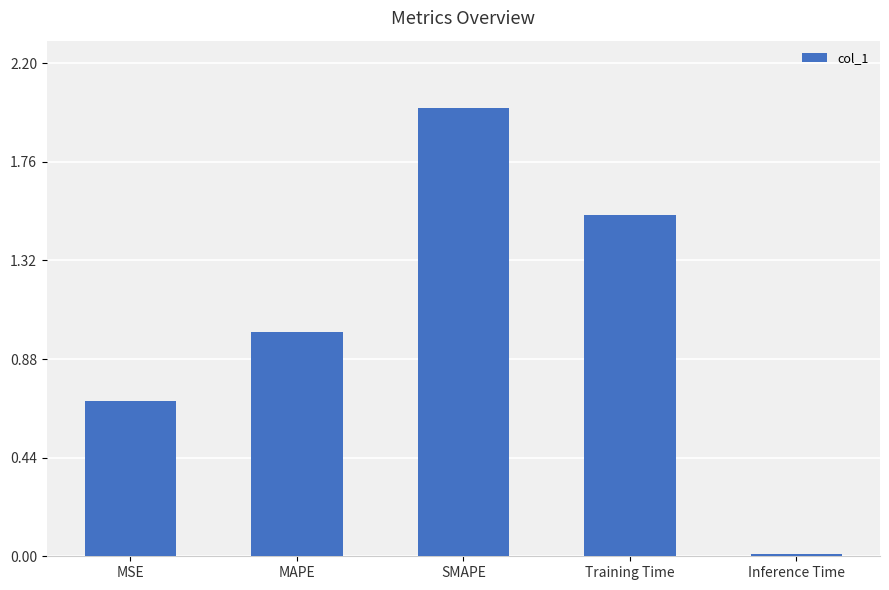

Are the bars horizontal?

No